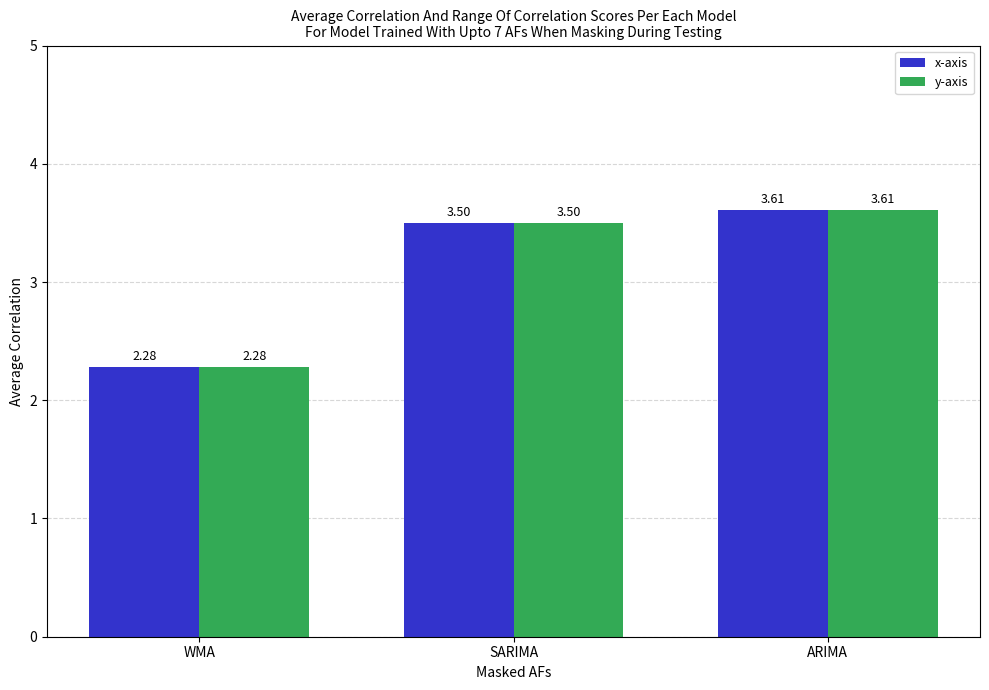

List the labels in order of x-axis value, smallest first.

WMA, SARIMA, ARIMA